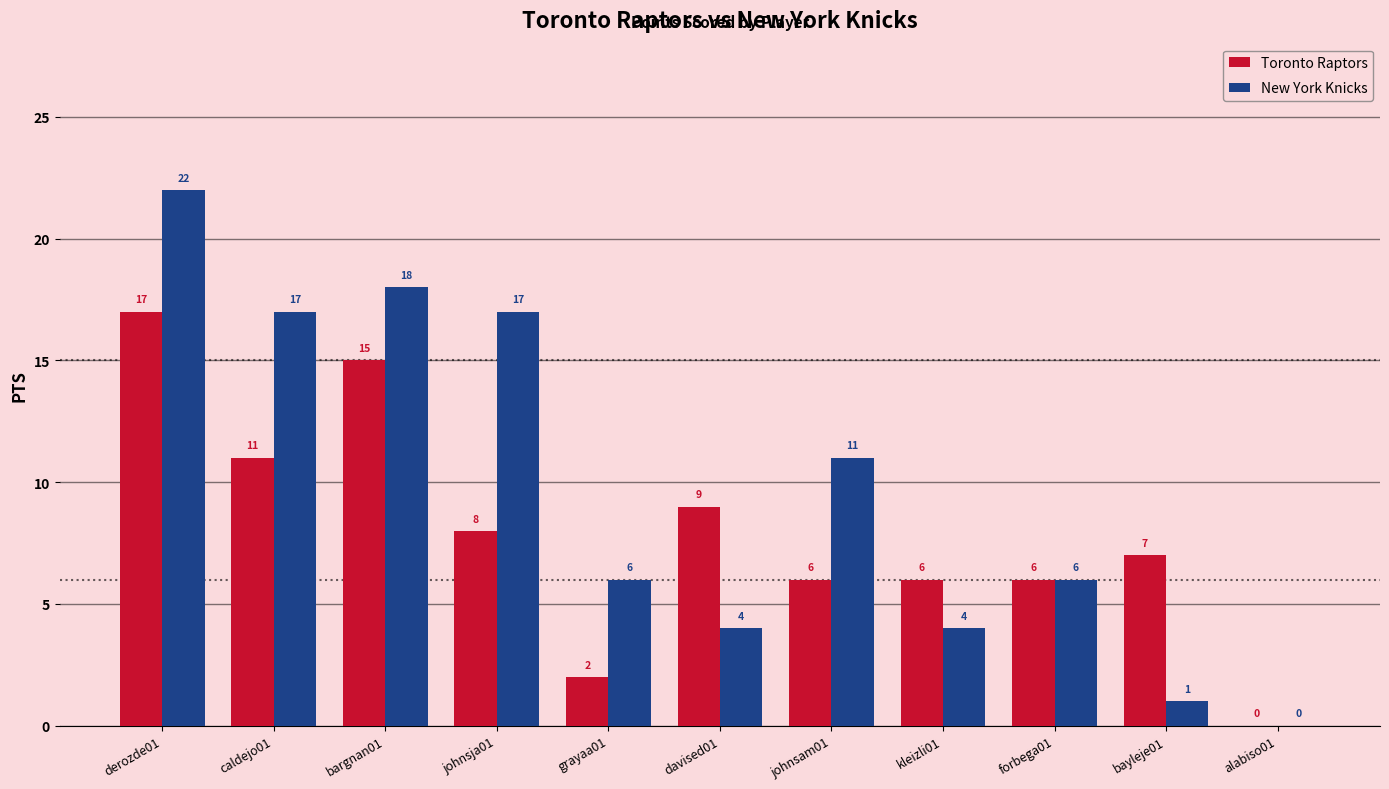

Which series has the largest total across all categories?

New York Knicks